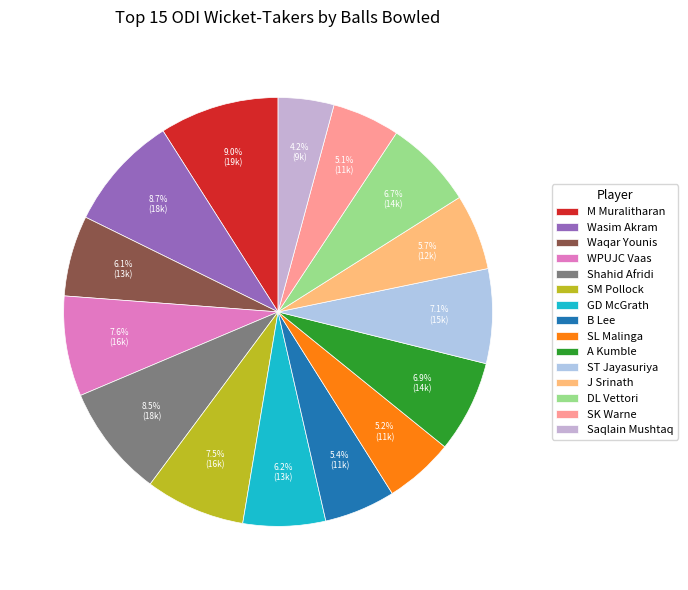

How many slices are in this pie chart?

15